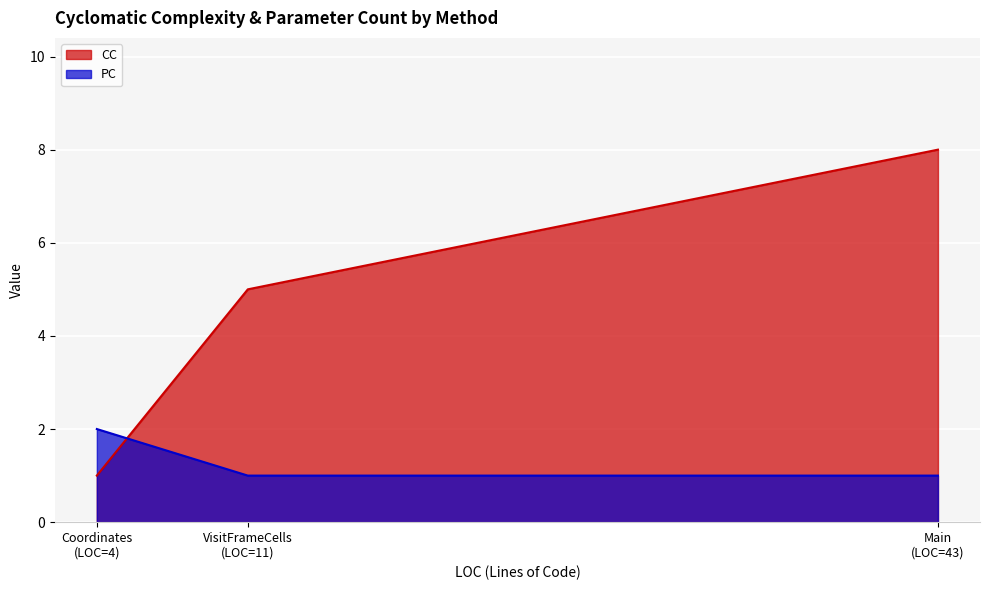

Reading left to right, list all the values displayed in this chart.

CC: 1	5	8
PC: 2	1	1